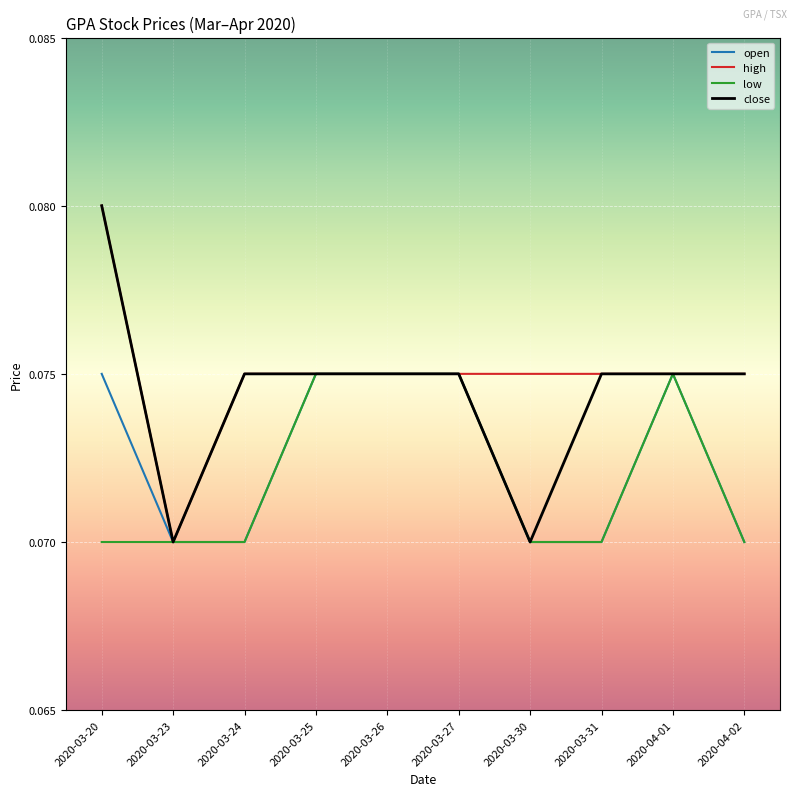

List the series in order of their overall mean, lowest first.

low, open, close, high